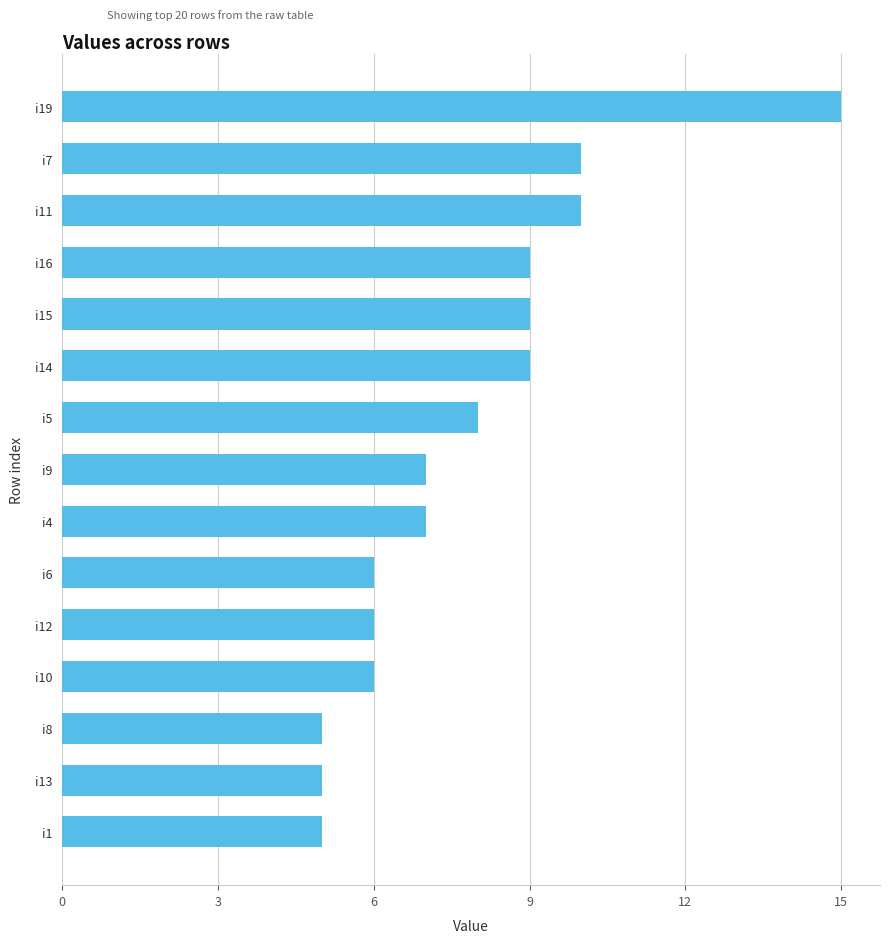

The chart shows a value of 3 at i10. True or false?

False